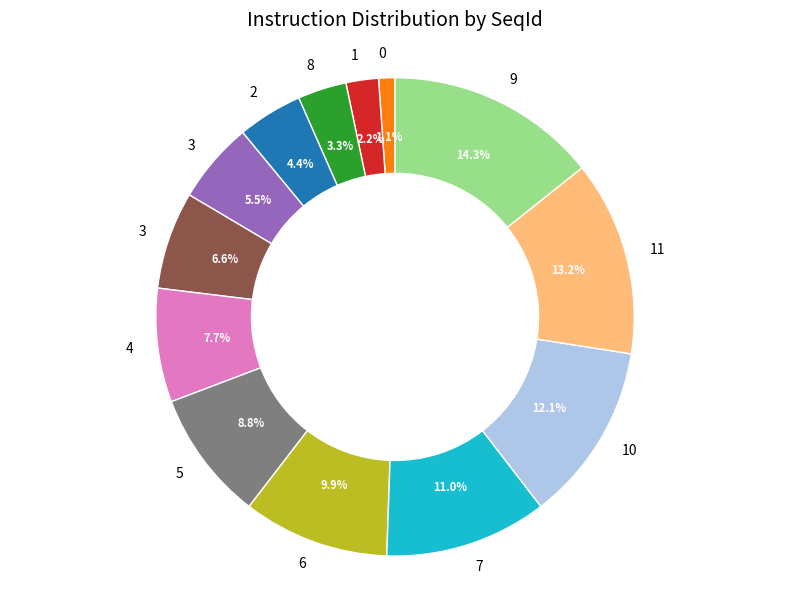

How many slices are in this pie chart?

13